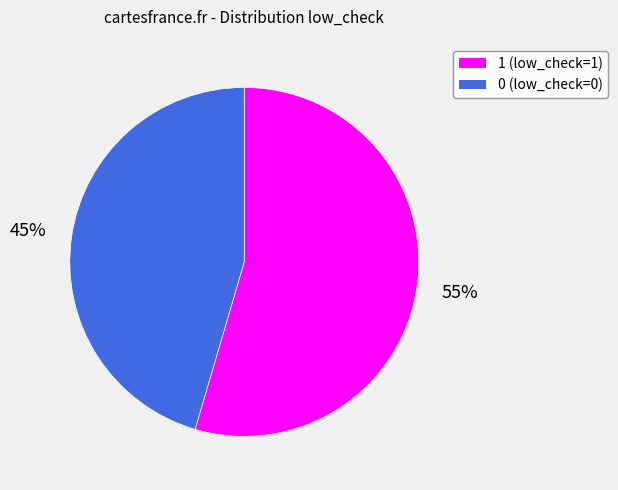

To the nearest percent, what is the average slice percentage?

50%